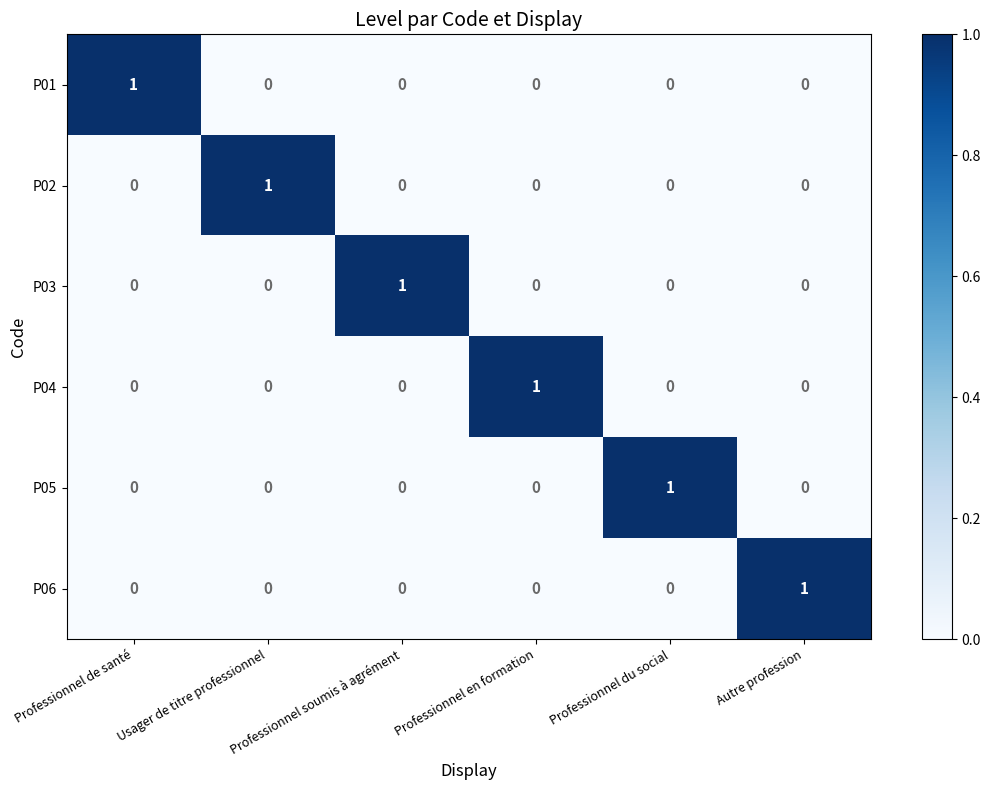

What is the total value across all series at Usager de titre professionnel?

1